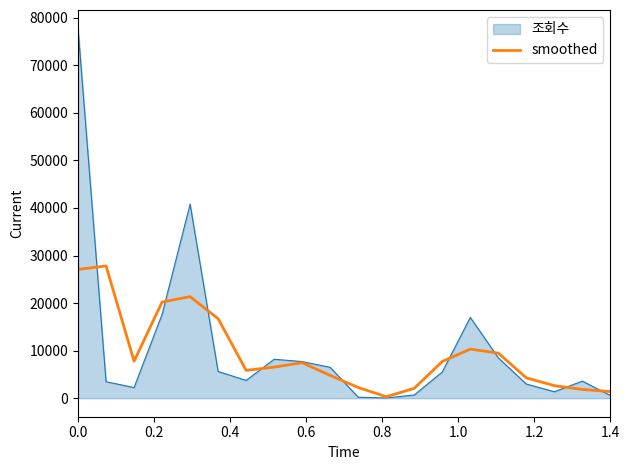

Rank the series by their maximum value, from lowest to highest.

smoothed, 조회수